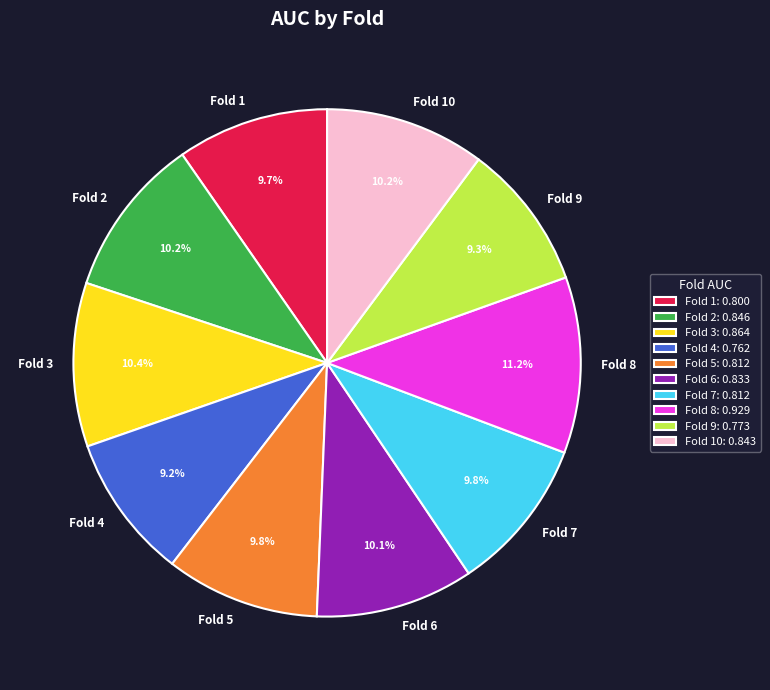

What is the total percentage of Fold 10 and Fold 1?

19.9%